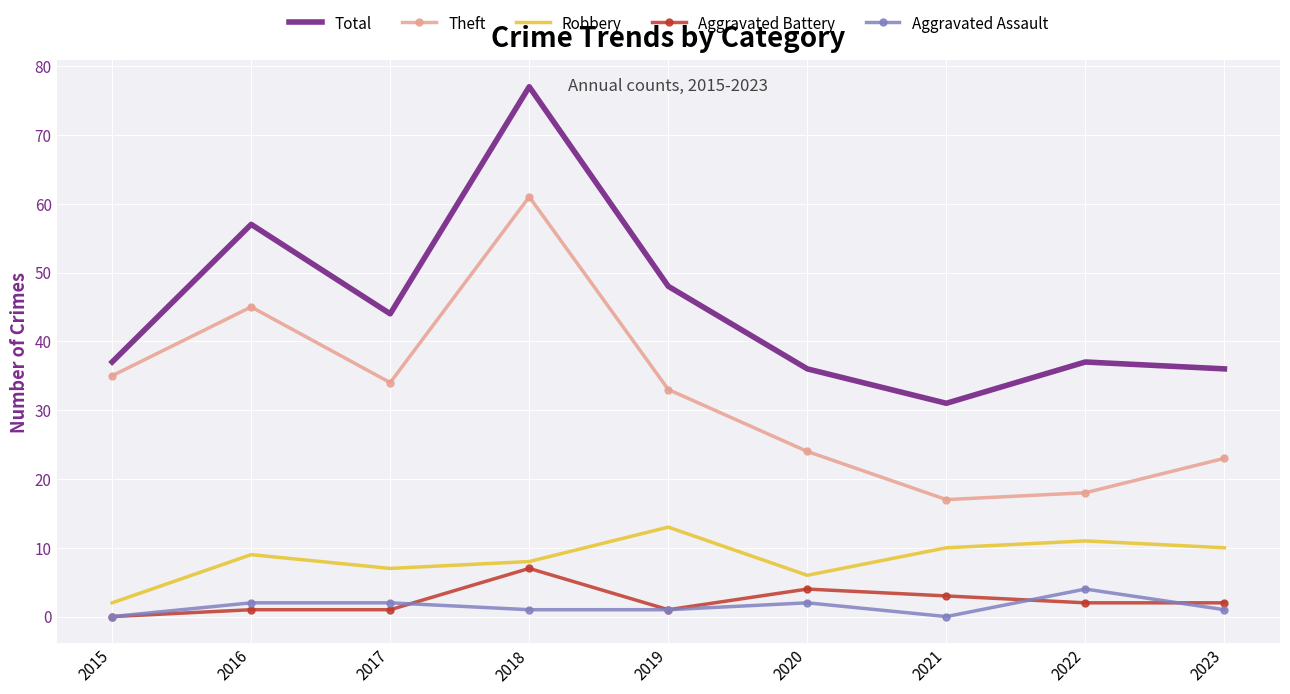

True or false: Total and Robbery cross at least once.

False